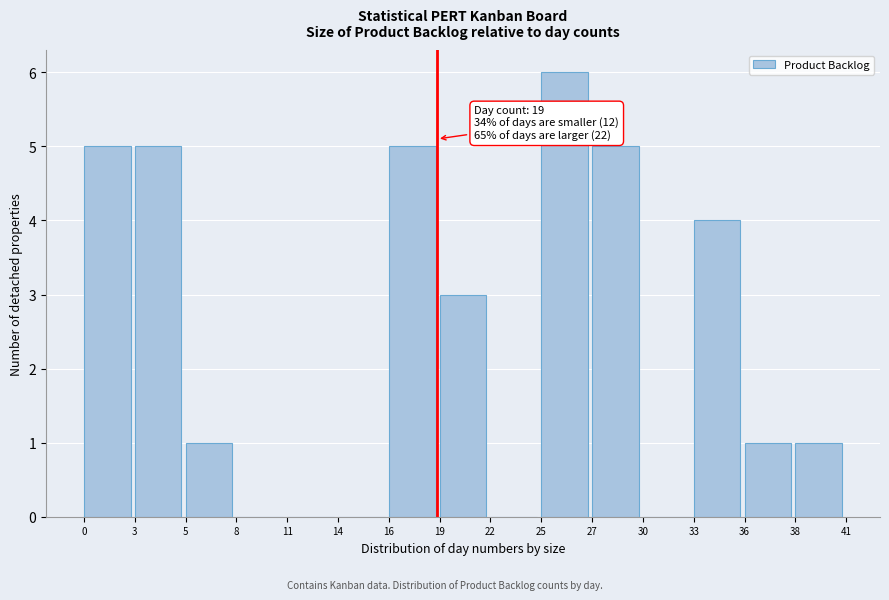

Reading left to right, what are all the values shown in this chart?

0=5	3=5	5=1	8=0	11=0	14=0	16=5	19=3	22=0	25=6	27=5	30=0	33=4	36=1	38=1